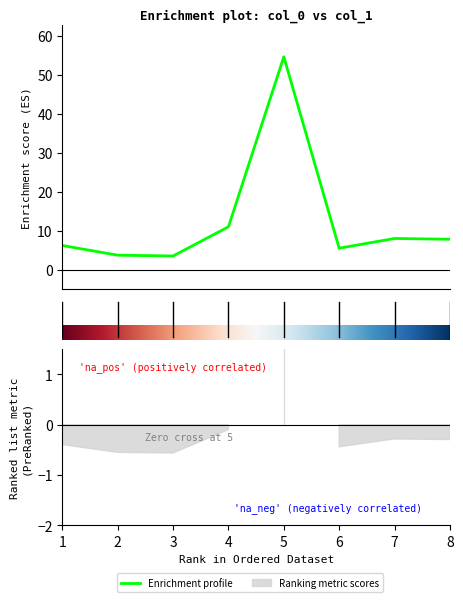

What is the average value?

12.6